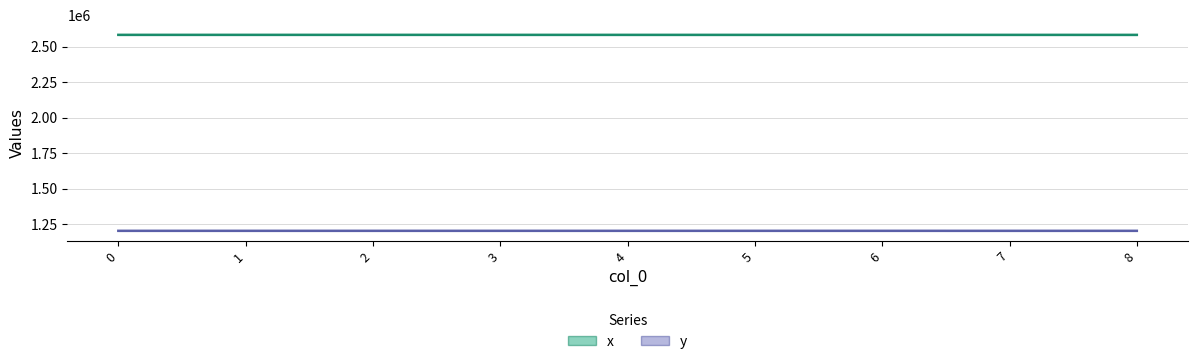

True or false: x and y cross at least once.

False